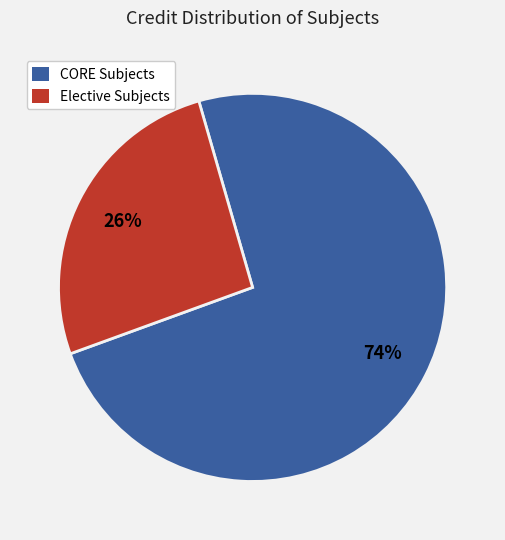

To the nearest percent, what is the average slice percentage?

50%